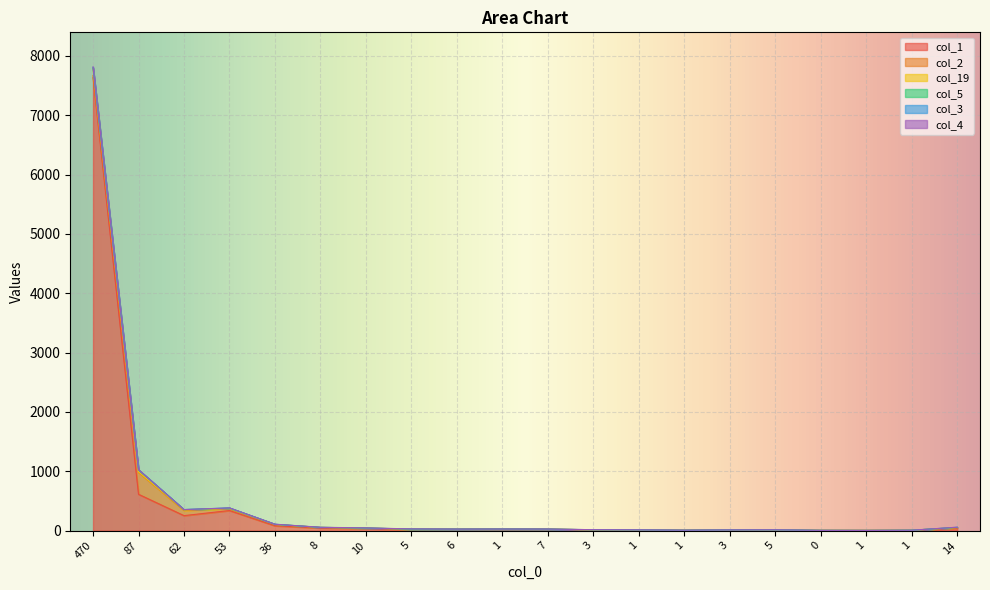

Which series changed the most between 10 and 5?

col_1